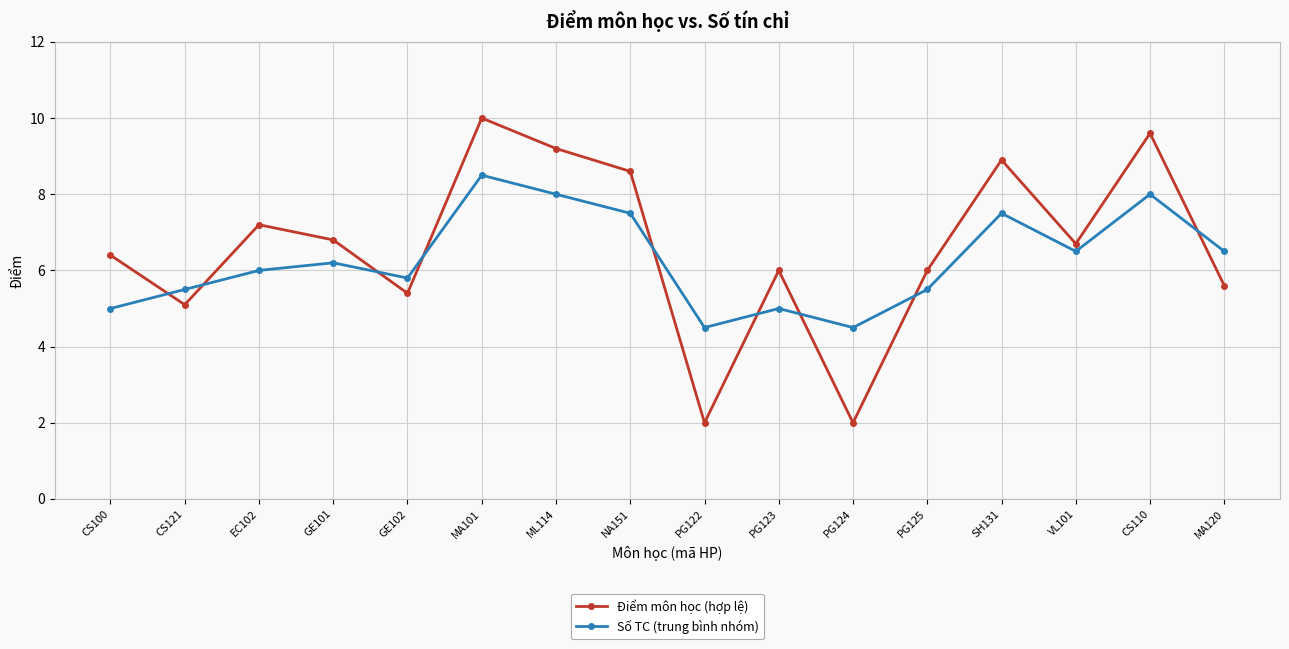

Reading left to right, what are all the values shown in this chart?

Điểm môn học (hợp lệ): 6.4	5.1	7.2	6.8	5.4	10.0	9.2	8.6	2.0	6.0	2.0	6.0	8.9	6.7	9.6	5.6
Số TC (trung bình nhóm): 5.0	5.5	6.0	6.2	5.8	8.5	8.0	7.5	4.5	5.0	4.5	5.5	7.5	6.5	8.0	6.5